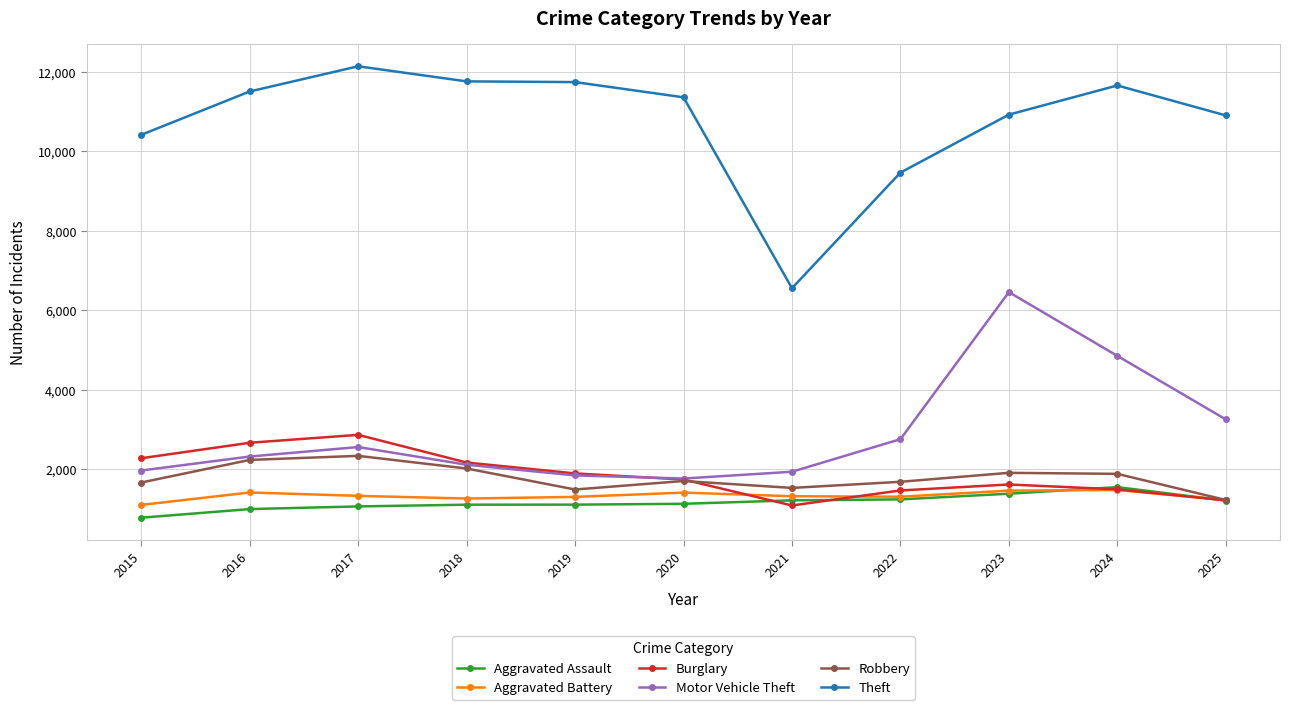

Is this an area chart (filled region under the line)?

No